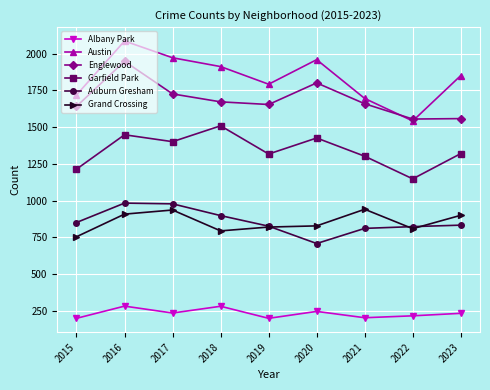

Which series has the widest spread of values?

Austin